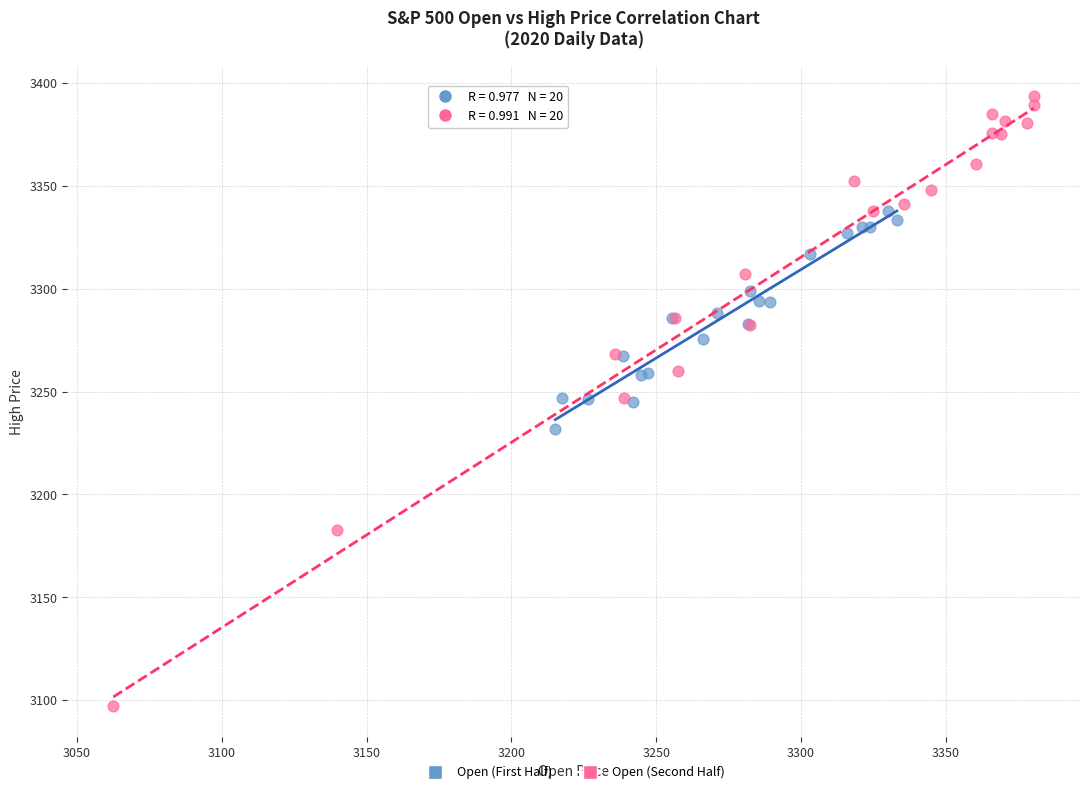

Which series has the widest spread of Y values?

Open (Second Half)